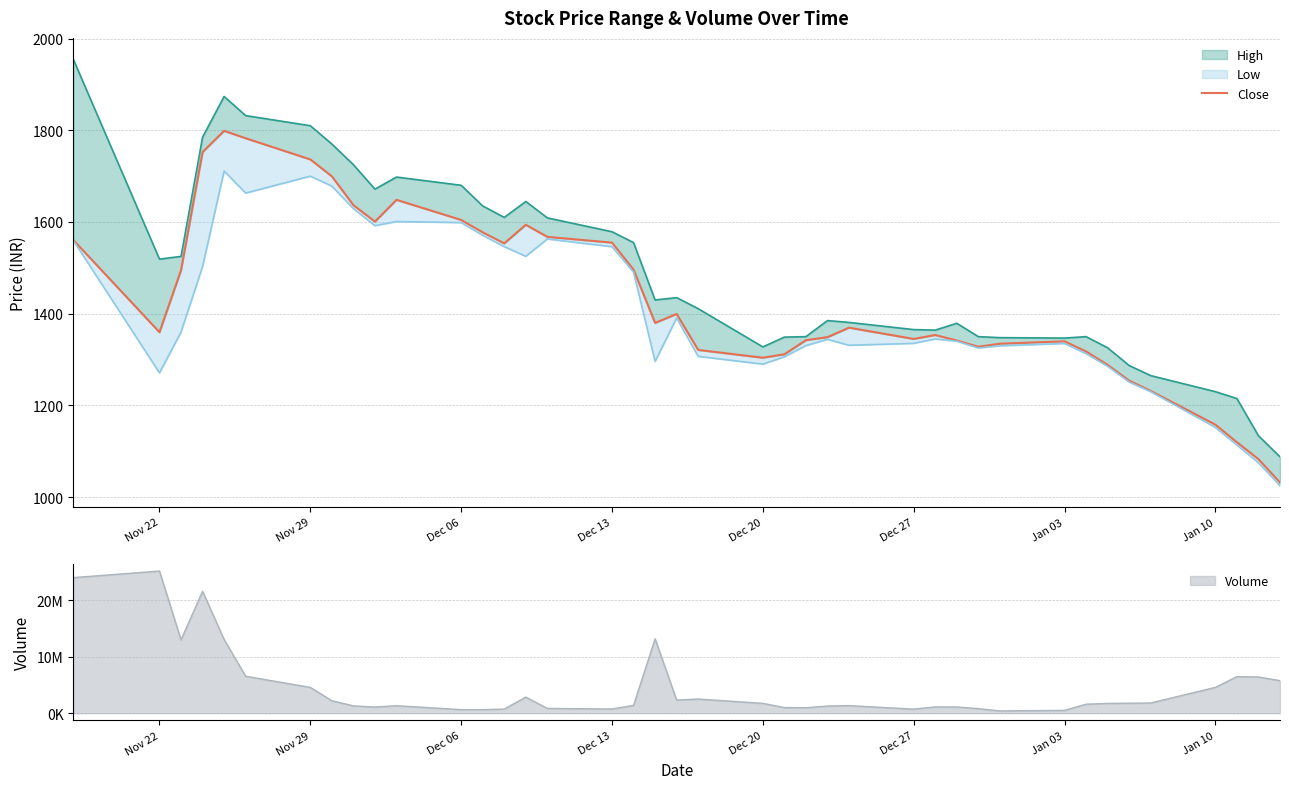

How many interior local peaks (higher than both neighbors) does the data have?

7